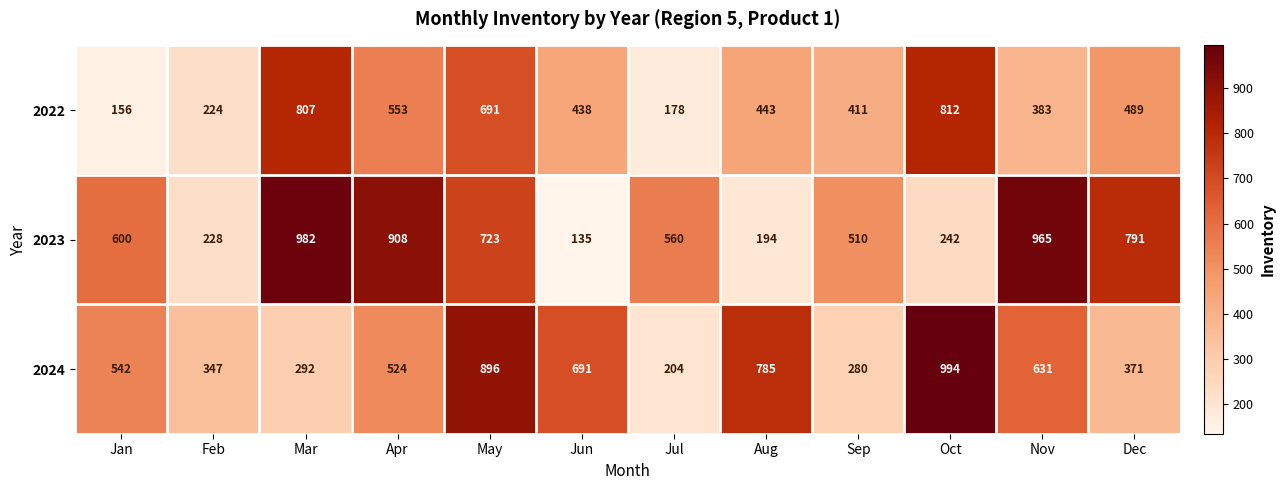

What is the difference between the highest and lowest values at Feb?

123